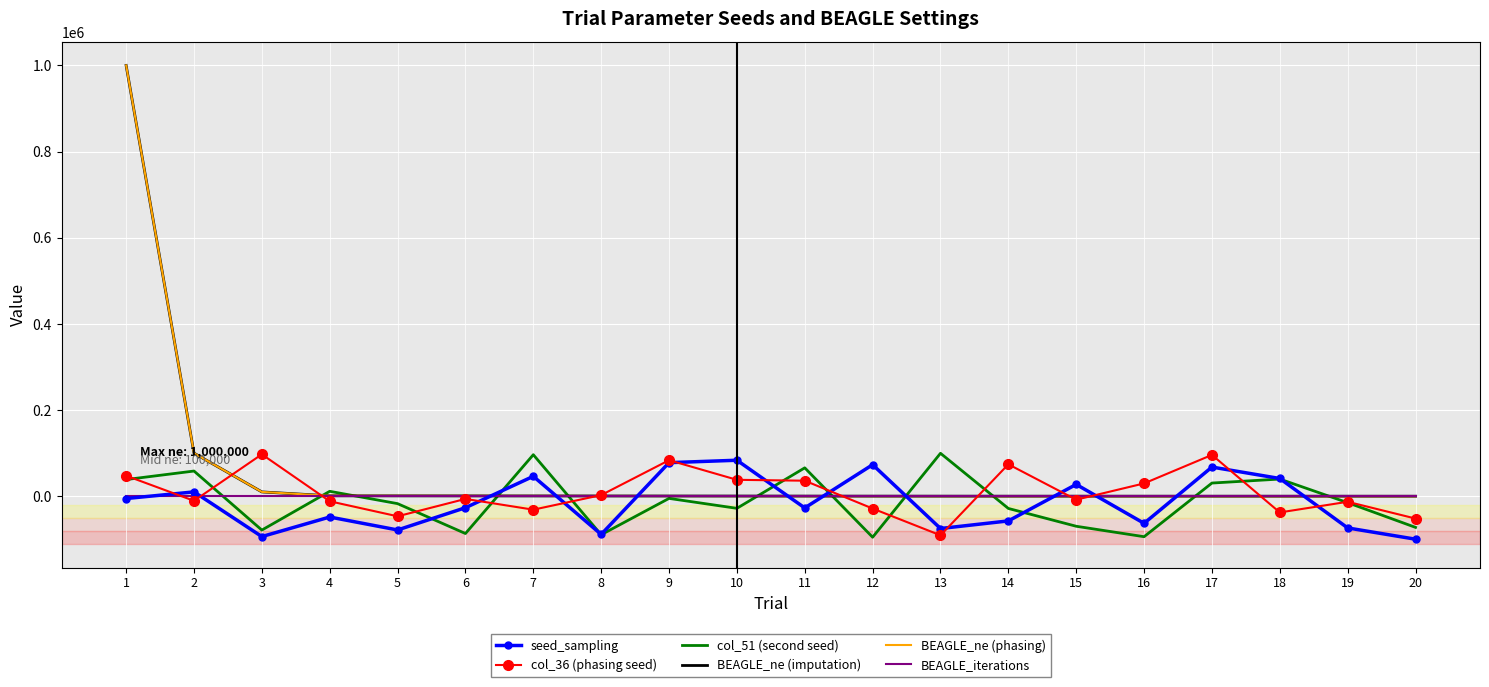

List the series in order of their peak value, lowest first.

BEAGLE_iterations, seed_sampling, col_36 (phasing seed), col_51 (second seed), BEAGLE_ne (imputation), BEAGLE_ne (phasing)